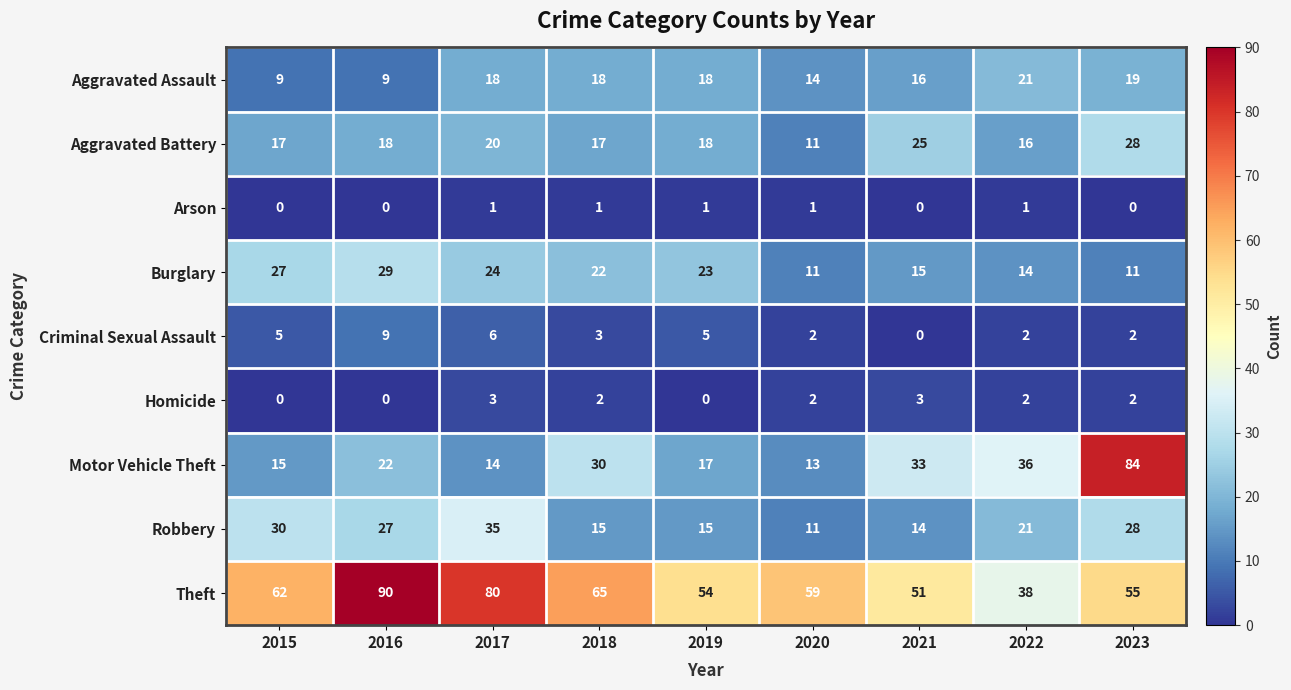

At which label does Robbery first exceed 21?

2015